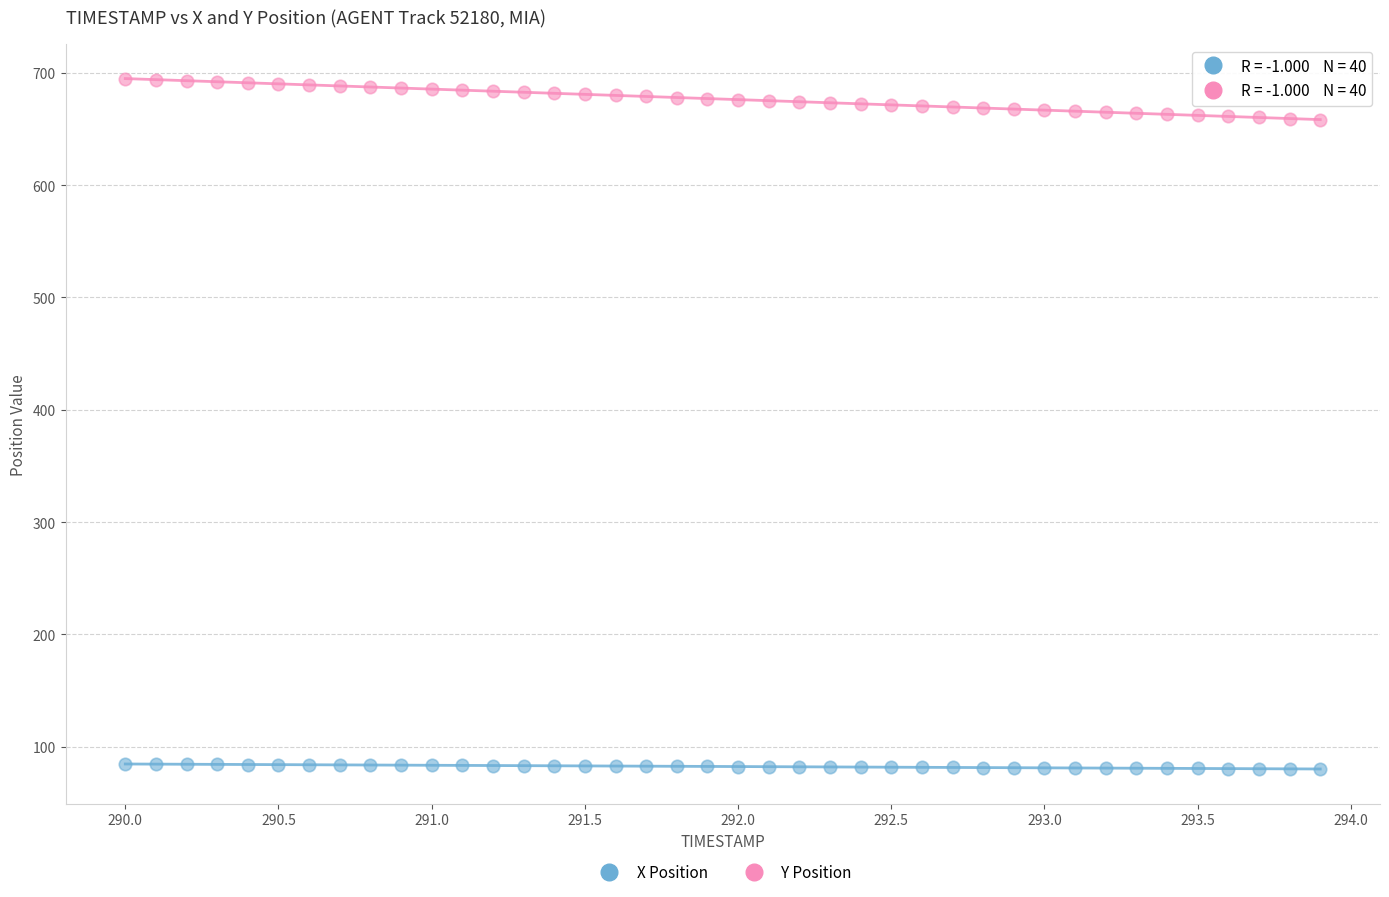

Across all data points, what is the range of X values (max minus min)?

3.9